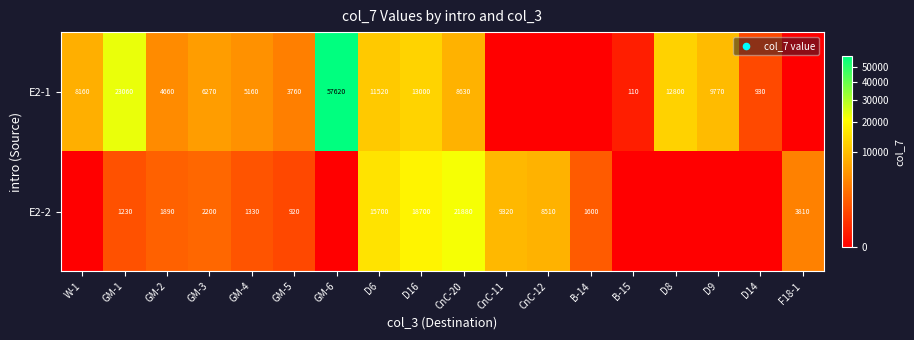

Which has a higher value, CnC-20 or GM-5?

CnC-20